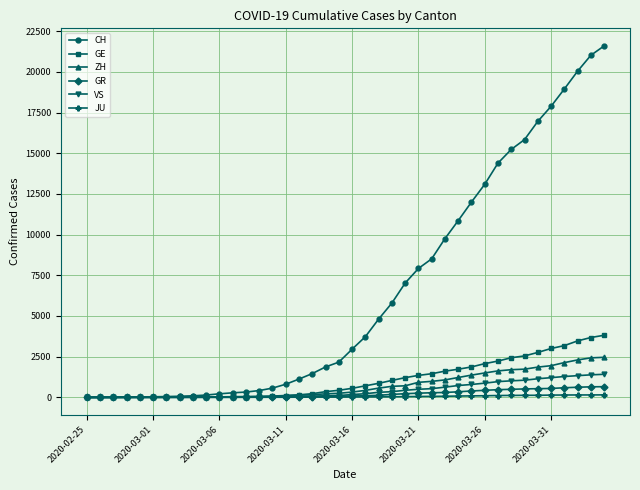

What is the greatest value displayed?

21593